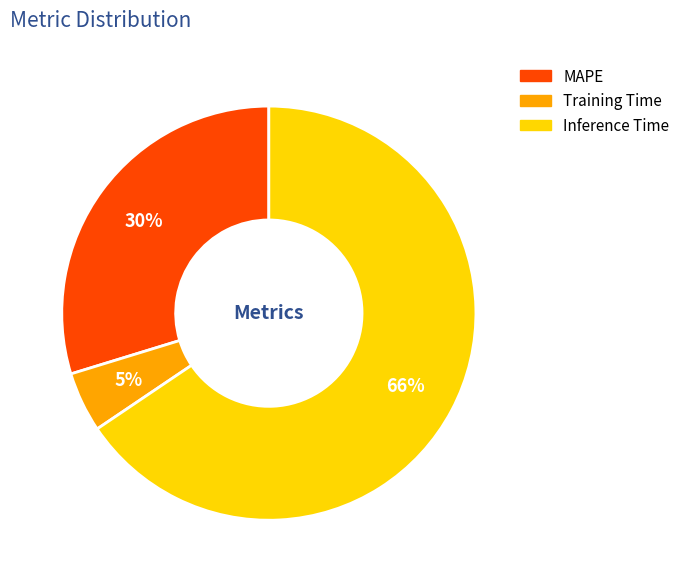

To the nearest percent, what portion does MAPE represent?

30%